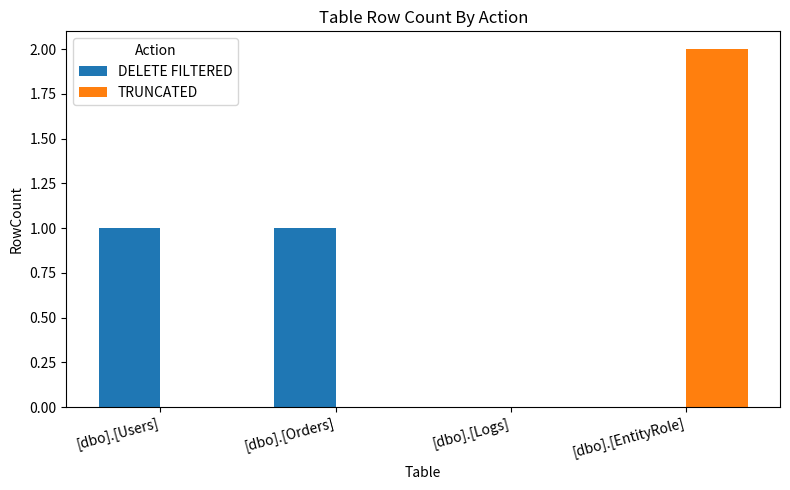

Reading left to right, transcribe all the data shown in this chart.

DELETE FILTERED: [dbo].[Users]=1	[dbo].[Orders]=1	[dbo].[Logs]=0	[dbo].[EntityRole]=0
TRUNCATED: [dbo].[Users]=0	[dbo].[Orders]=0	[dbo].[Logs]=0	[dbo].[EntityRole]=2